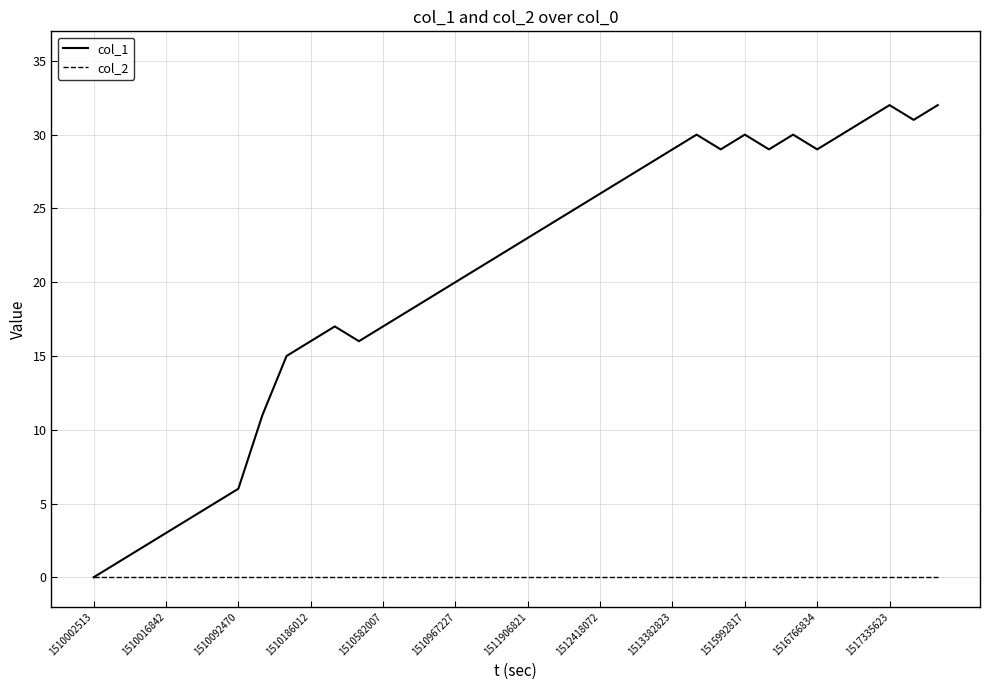

Which series has the largest total across all categories?

col_1